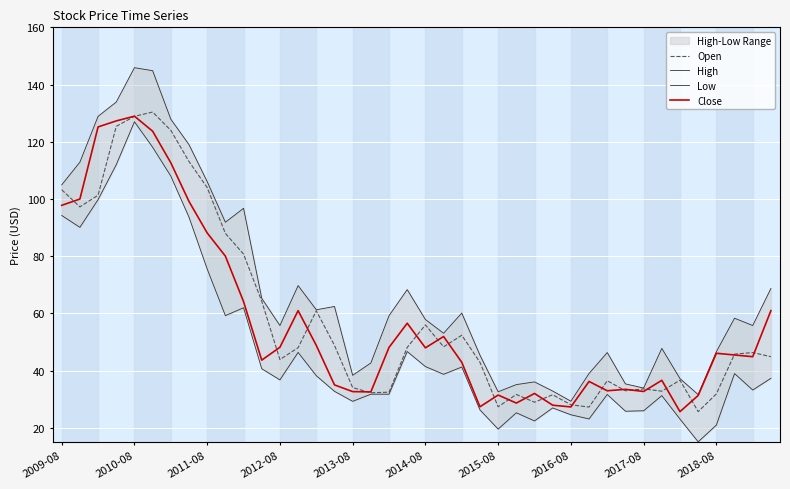

What is the average value of the Close series?

57.5